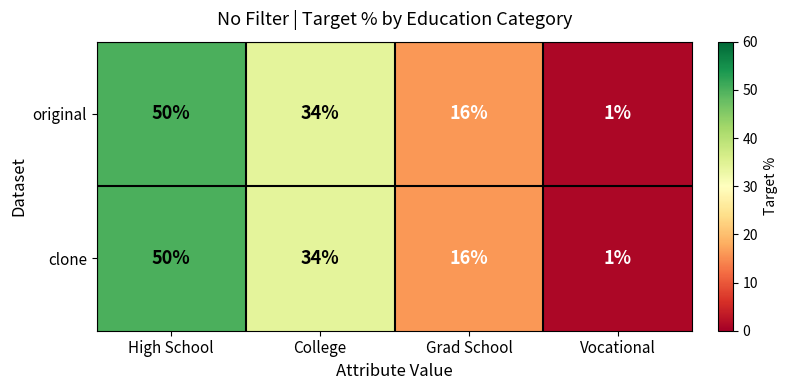

How many values in the clone series are below 34?

2